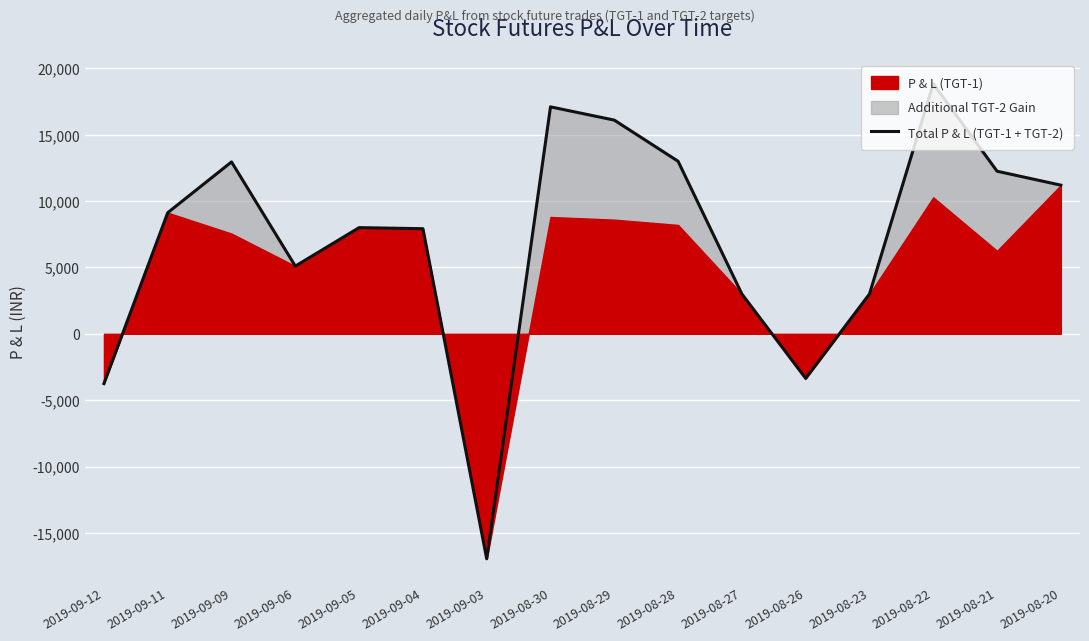

What is the value of the 11th point from the left?

3000